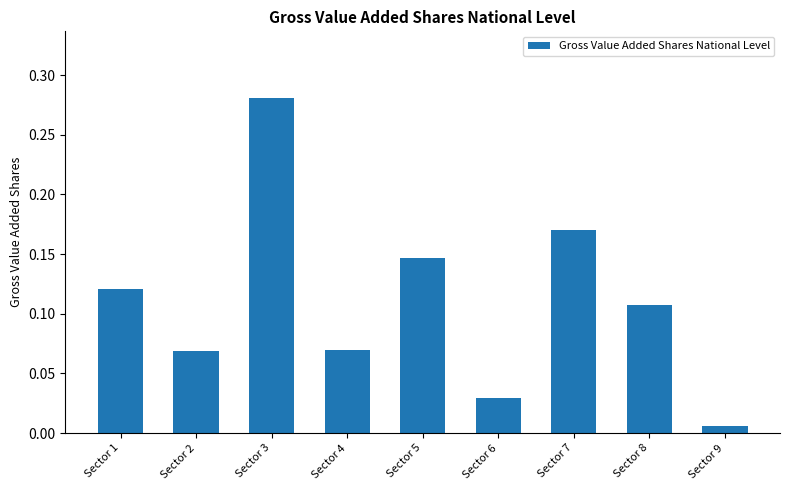

What is the change in value from Sector 2 to Sector 5?

+0.1